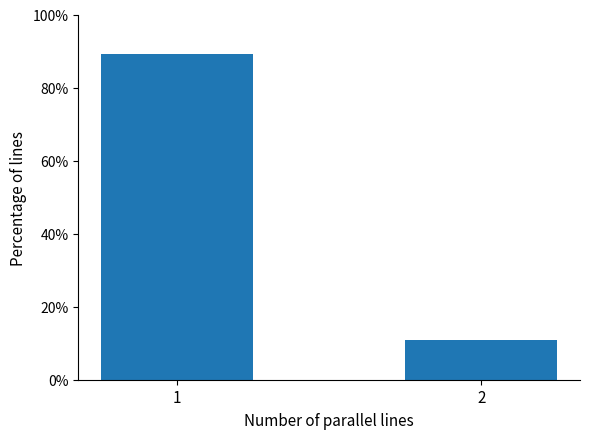

The chart shows a value of 53.4 at 1. True or false?

False